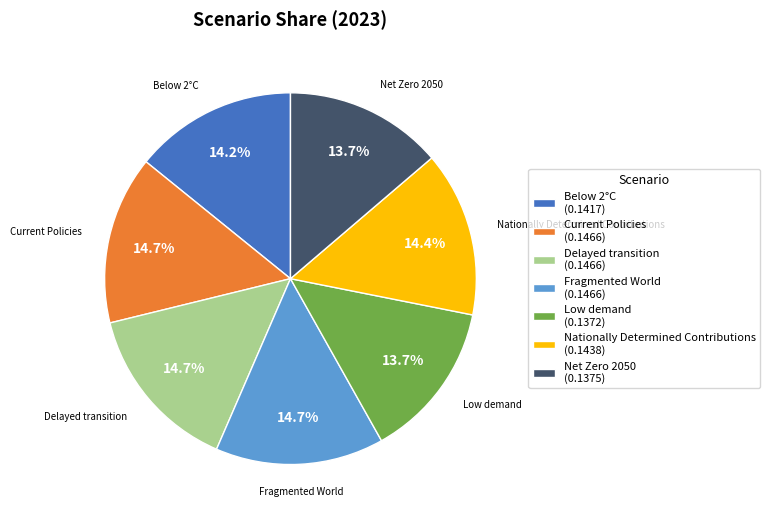

What percentage is NOT represented by Current Policies (0.1466)?

85.3%